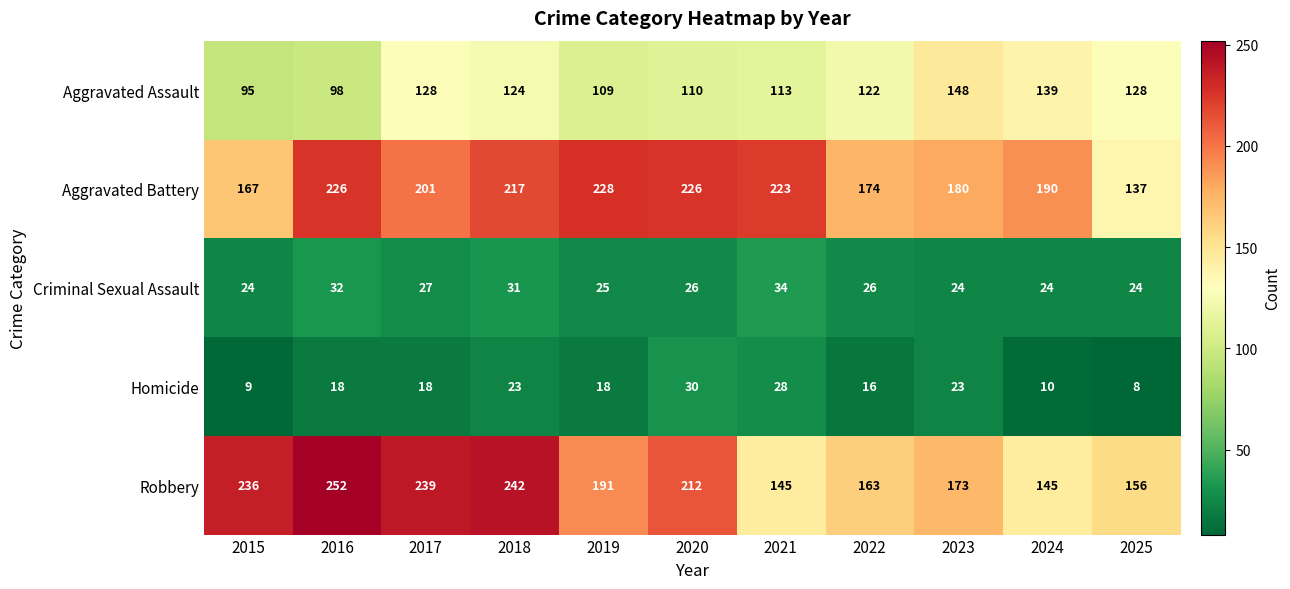

What is the difference between the second highest and second lowest values in the Homicide series?

19